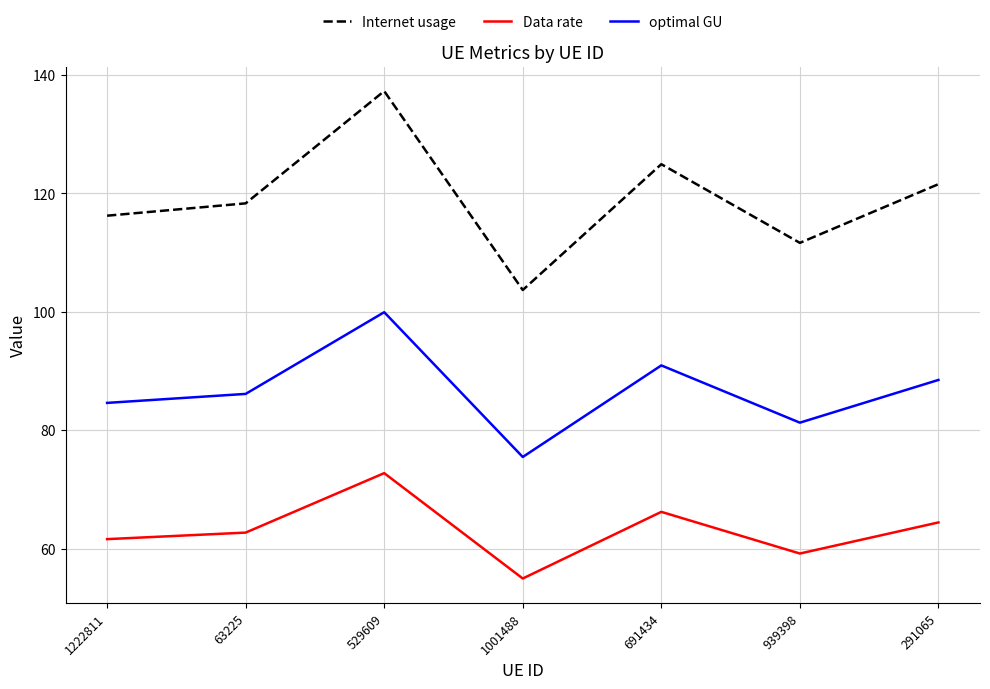

True or false: optimal GU and Data rate cross at least once.

False